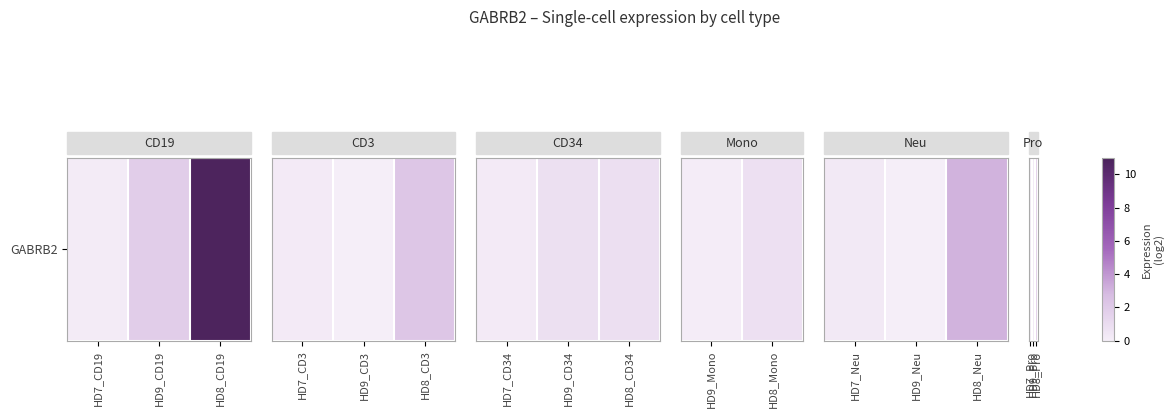

Which category has the lowest value across all series?

HD7_Pro